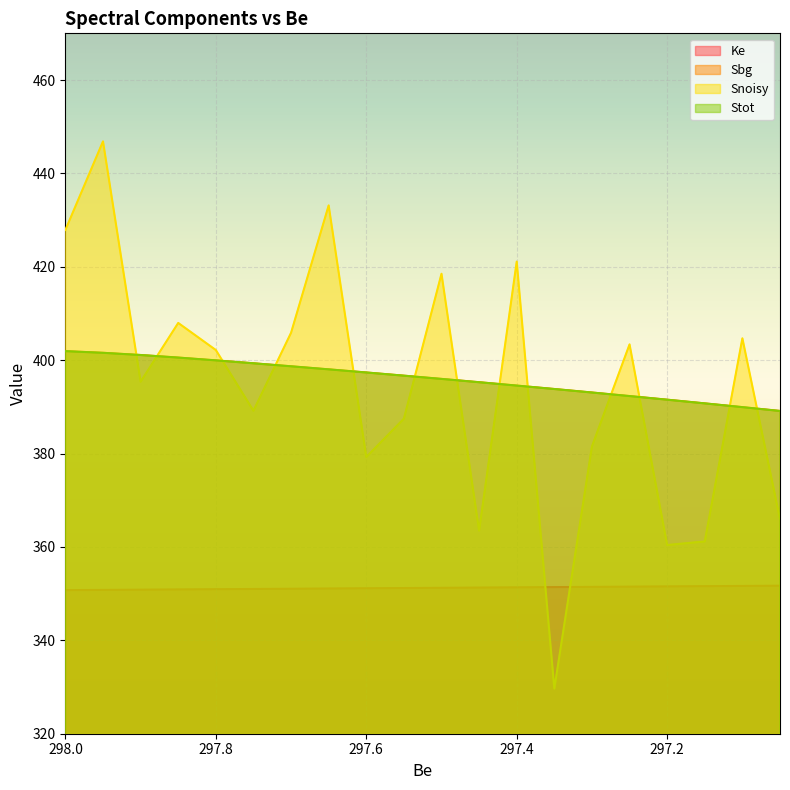

Which series has the widest spread of values?

Snoisy